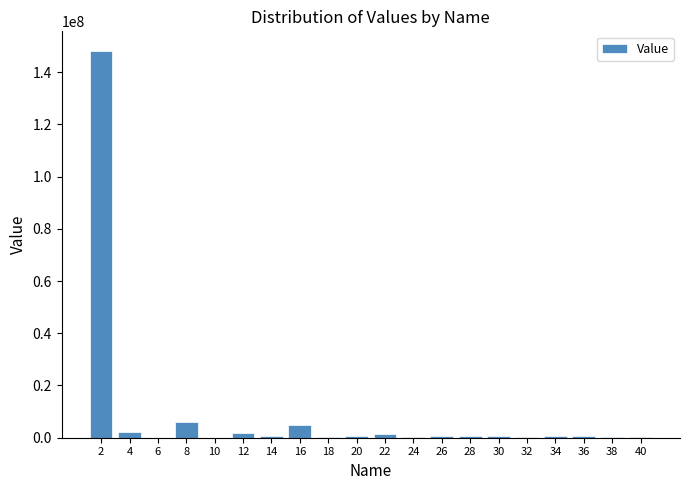

What is the maximum value shown in the chart?

148226829